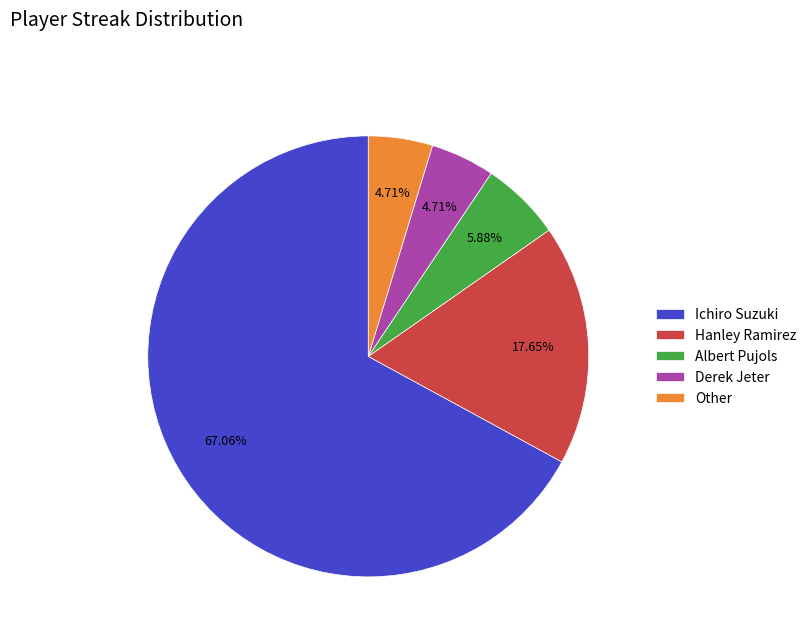

Which slice is the largest?

Ichiro Suzuki